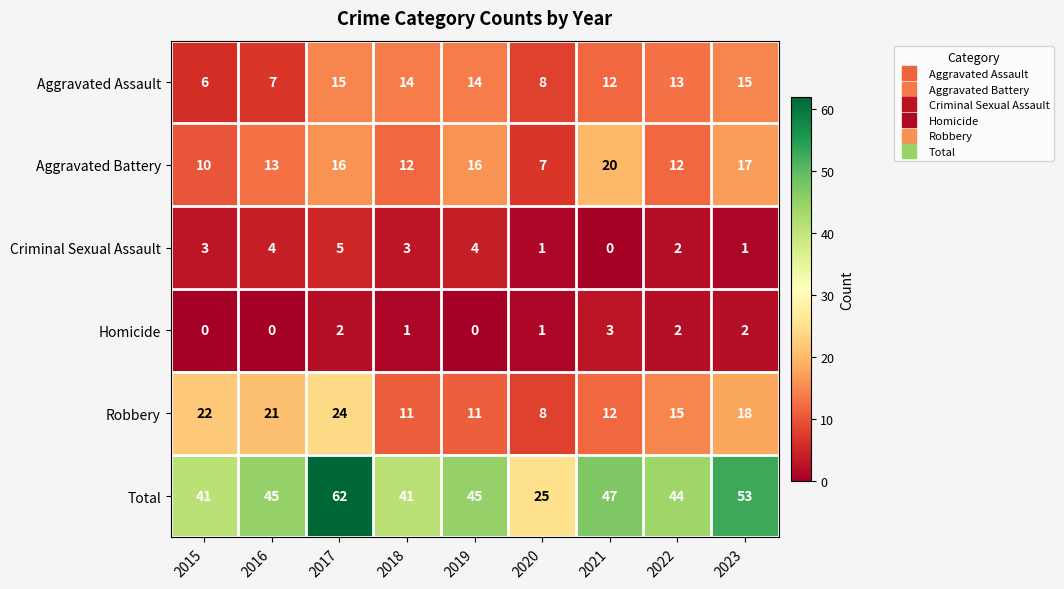

At which label is Aggravated Assault closest to 10?

2020